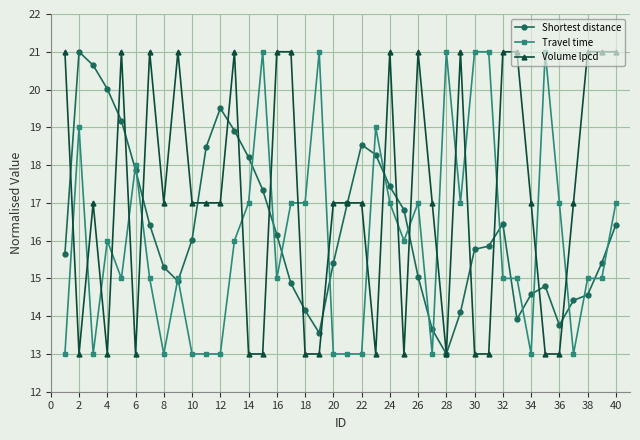

Which series ends up on top after the final intersection of Travel time and Volume lpcd?

Volume lpcd